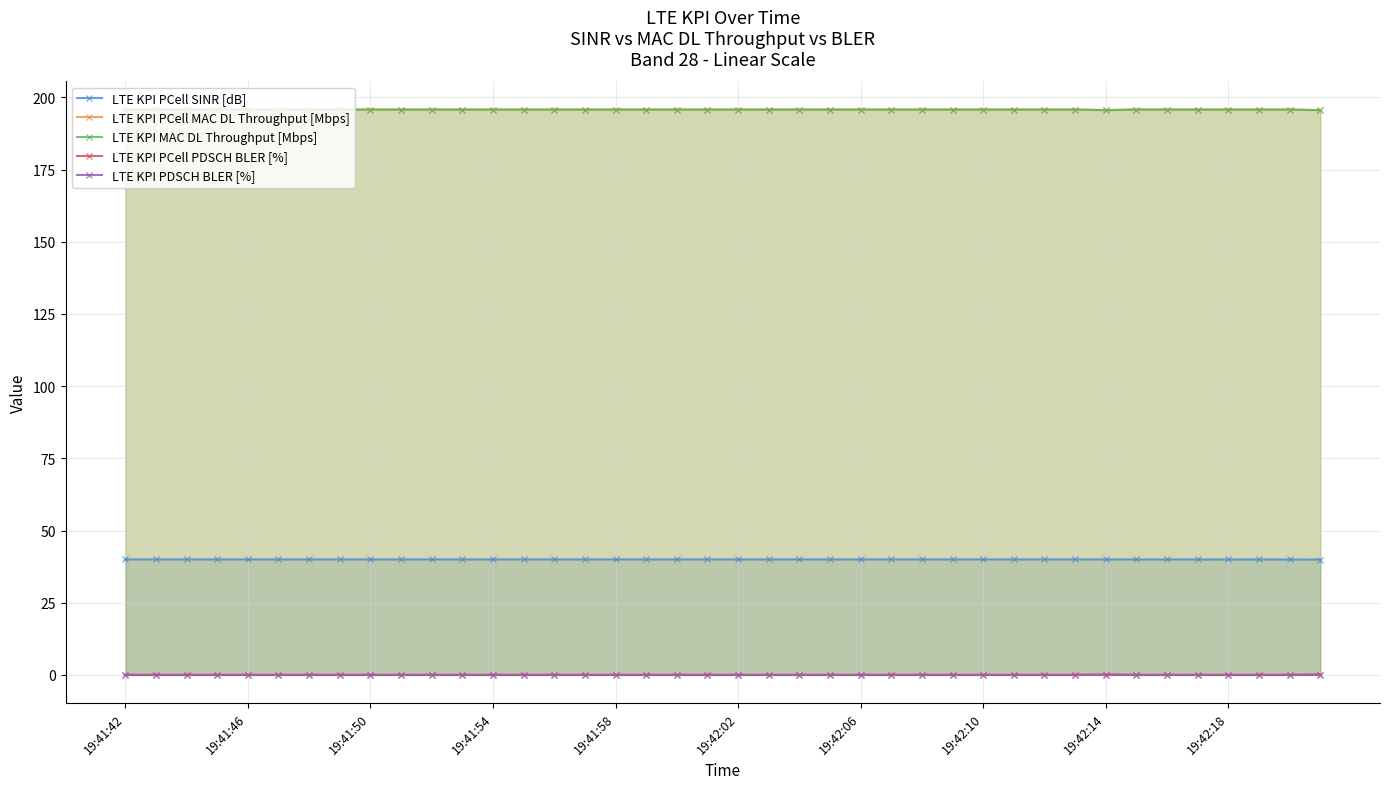

True or false: LTE KPI PDSCH BLER [%] has more than 0 interior local peaks.

True